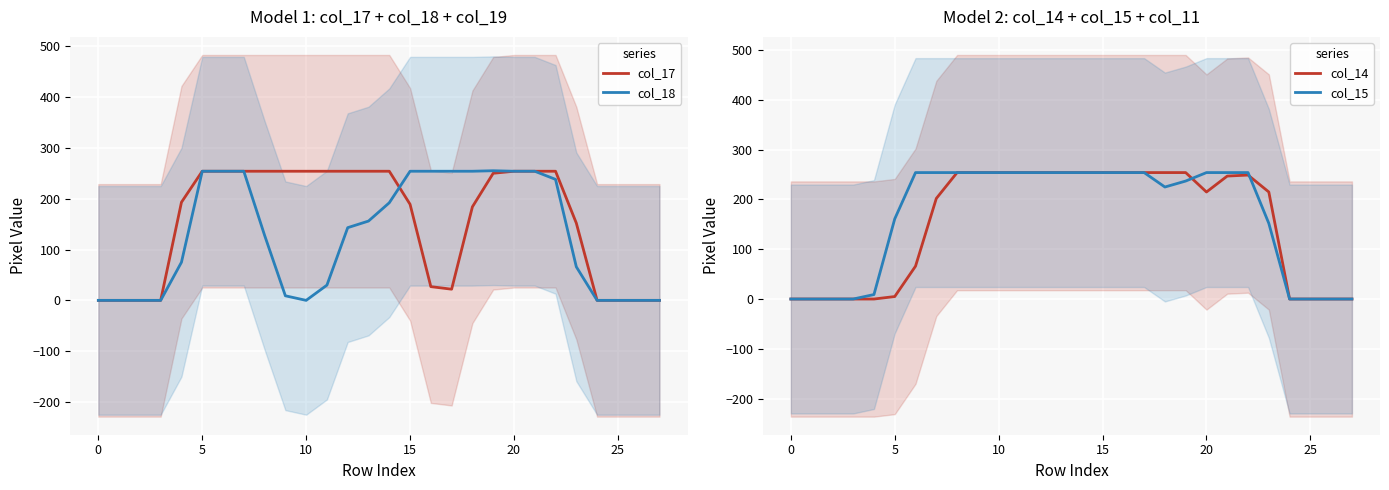

Read the col_14 value at 17, to the nearest 10.

250